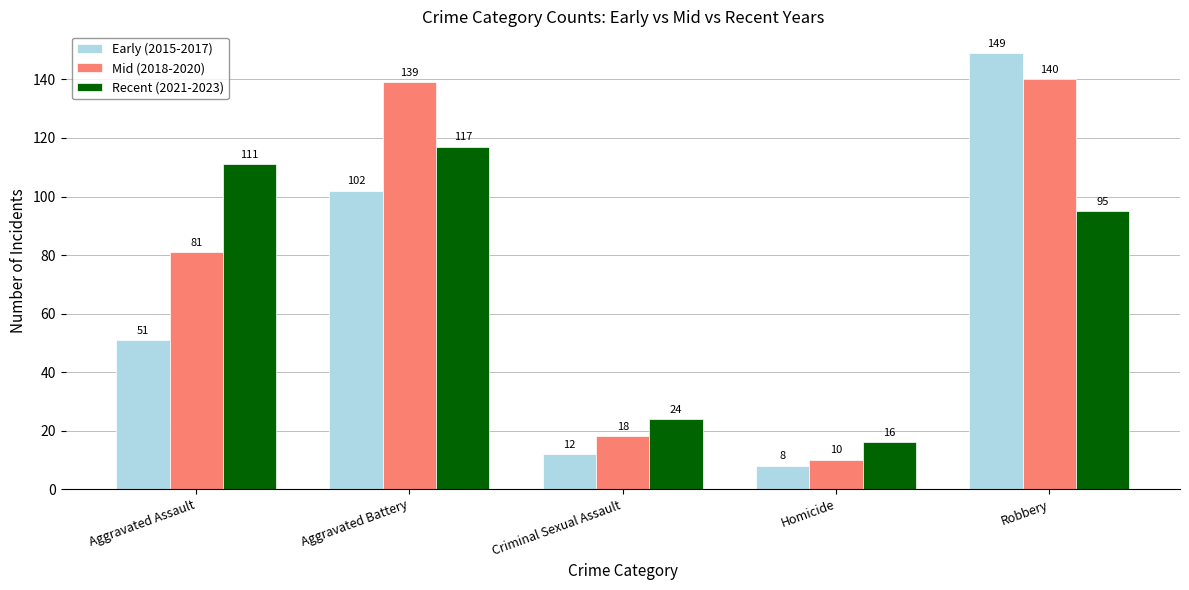

Rank the categories by Recent (2021-2023) value from lowest to highest.

Homicide, Criminal Sexual Assault, Robbery, Aggravated Assault, Aggravated Battery